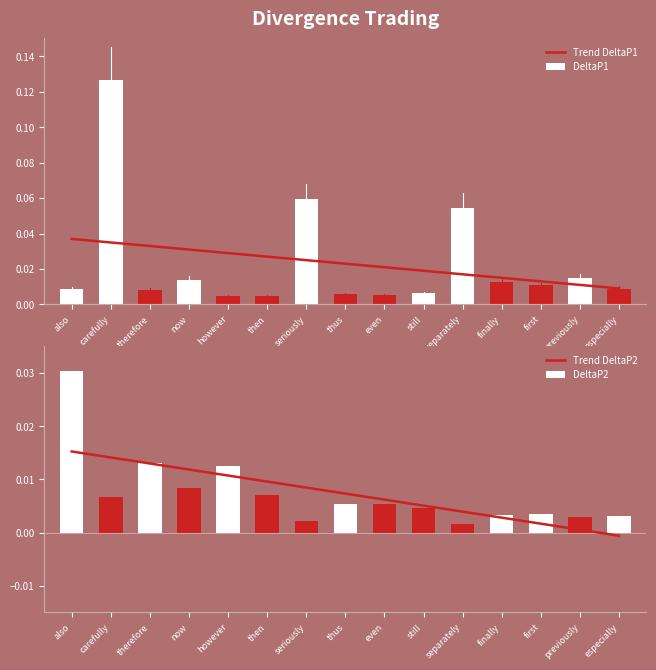

Reading left to right, extract all data points from this chart.

Trend DeltaP1: also=0.0	carefully=0.0	therefore=0.0	now=0.0	however=0.0	then=0.0	seriously=0.0	thus=0.0	even=0.0	still=0.0	separately=0.0	finally=0.0	first=0.0	previously=0.0	especially=0.0
DeltaP1: also=0.0	carefully=0.1	therefore=0.0	now=0.0	however=0.0	then=0.0	seriously=0.1	thus=0.0	even=0.0	still=0.0	separately=0.1	finally=0.0	first=0.0	previously=0.0	especially=0.0
Trend DeltaP2: also=0.0	carefully=0.0	therefore=0.0	now=0.0	however=0.0	then=0.0	seriously=0.0	thus=0.0	even=0.0	still=0.0	separately=0.0	finally=0.0	first=0.0	previously=0.0	especially=-0.0
DeltaP2: also=0.0	carefully=0.0	therefore=0.0	now=0.0	however=0.0	then=0.0	seriously=0.0	thus=0.0	even=0.0	still=0.0	separately=0.0	finally=0.0	first=0.0	previously=0.0	especially=0.0